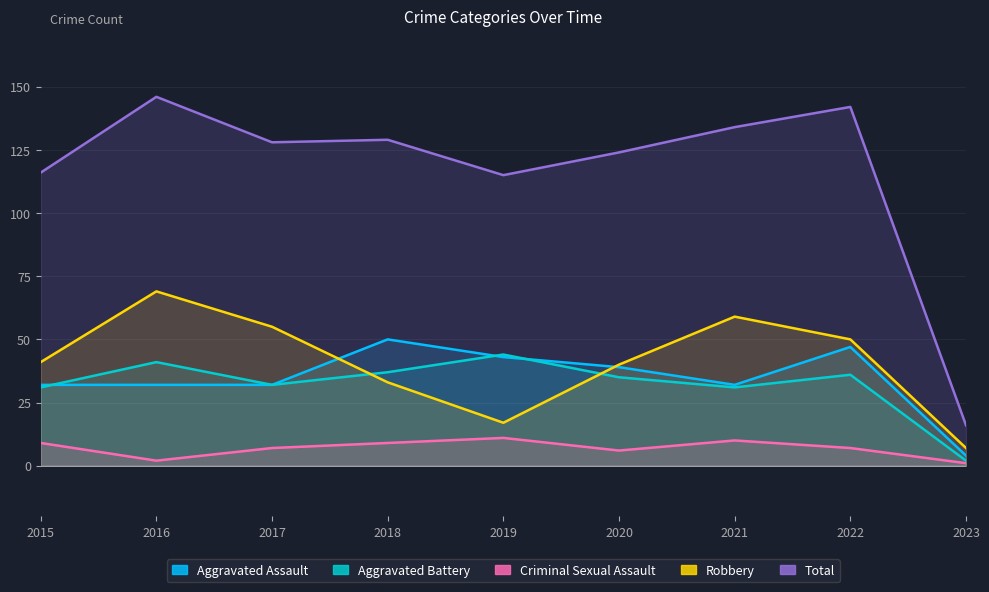

Reading left to right, extract all data points from this chart.

Aggravated Assault: 32	32	32	50	43	39	32	47	4
Aggravated Battery: 31	41	32	37	44	35	31	36	2
Criminal Sexual Assault: 9	2	7	9	11	6	10	7	1
Robbery: 41	69	55	33	17	40	59	50	7
Total: 116	146	128	129	115	124	134	142	16